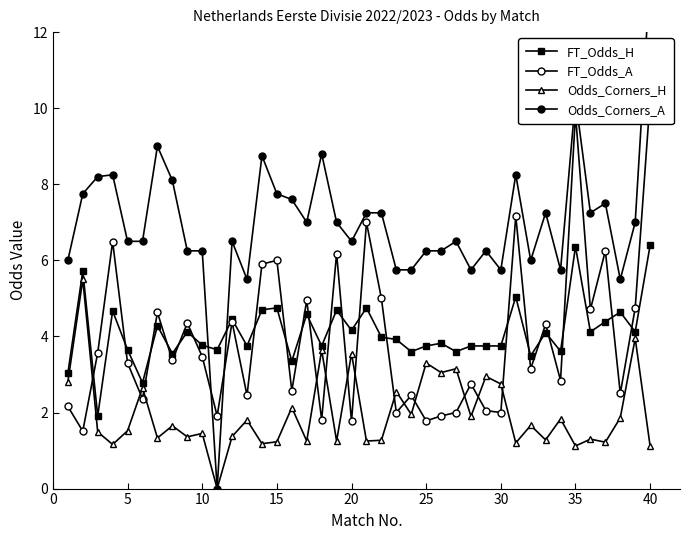

What is the lowest value of the FT_Odds_H series?

1.9